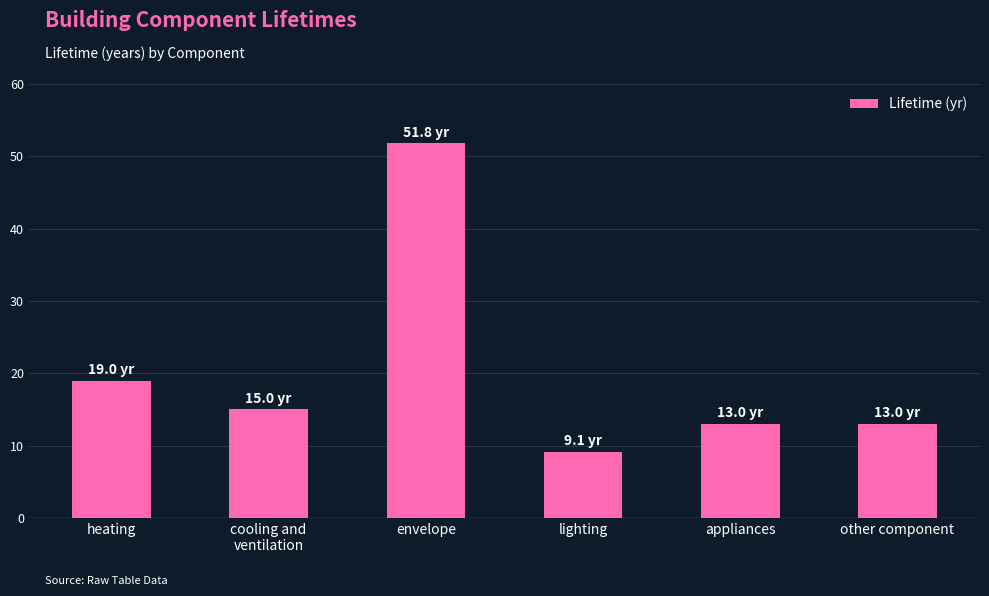

What is the value of the 5th bar from the left?

13.0